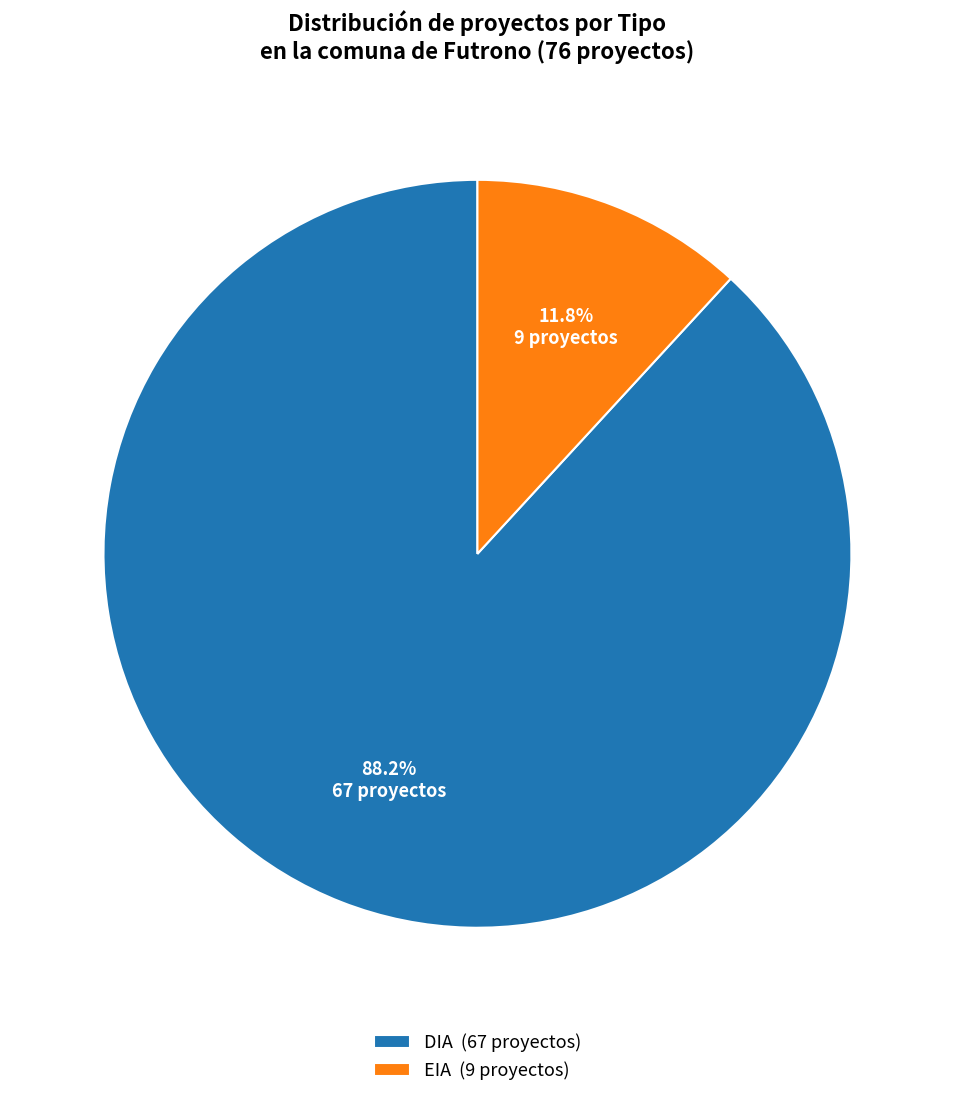

Which has a higher value, DIA (67 proyectos) or EIA (9 proyectos)?

DIA (67 proyectos)